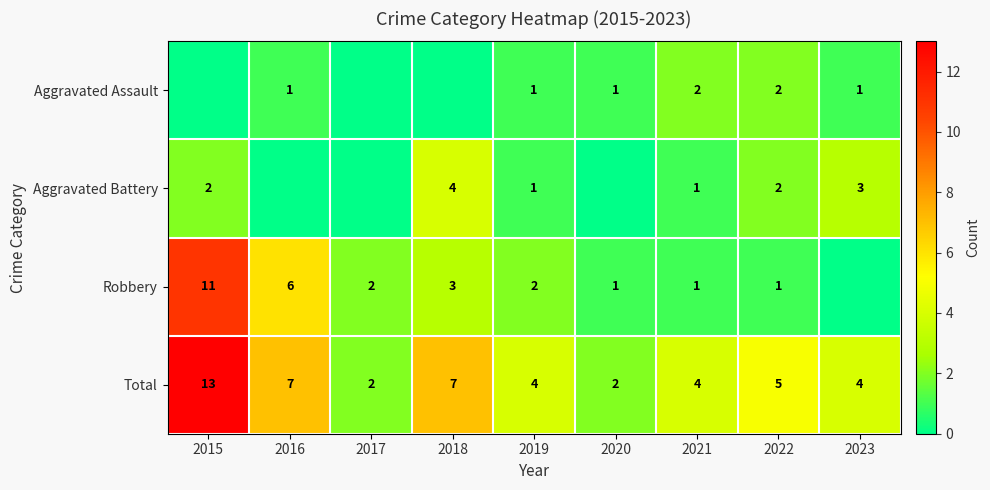

Is it true that Aggravated Assault equals 3 at 2022?

False